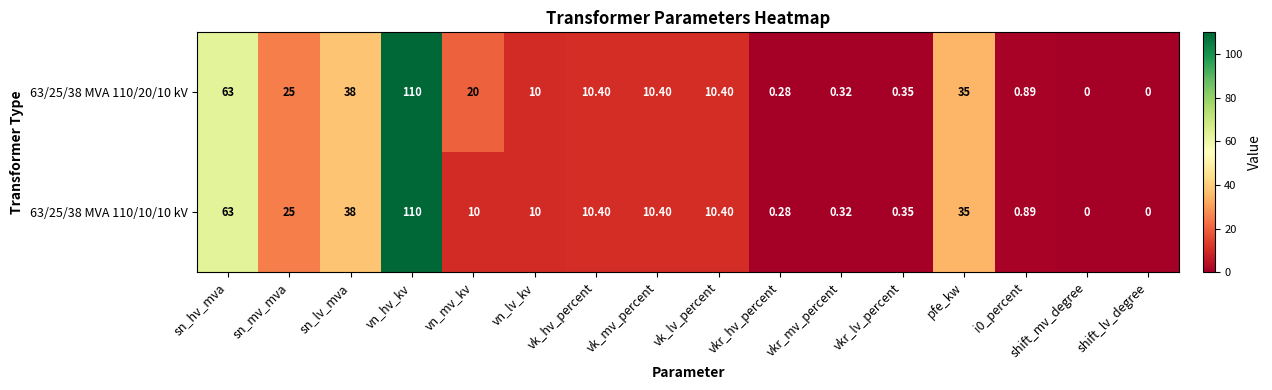

Which series has the largest total across all categories?

63/25/38 MVA 110/20/10 kV